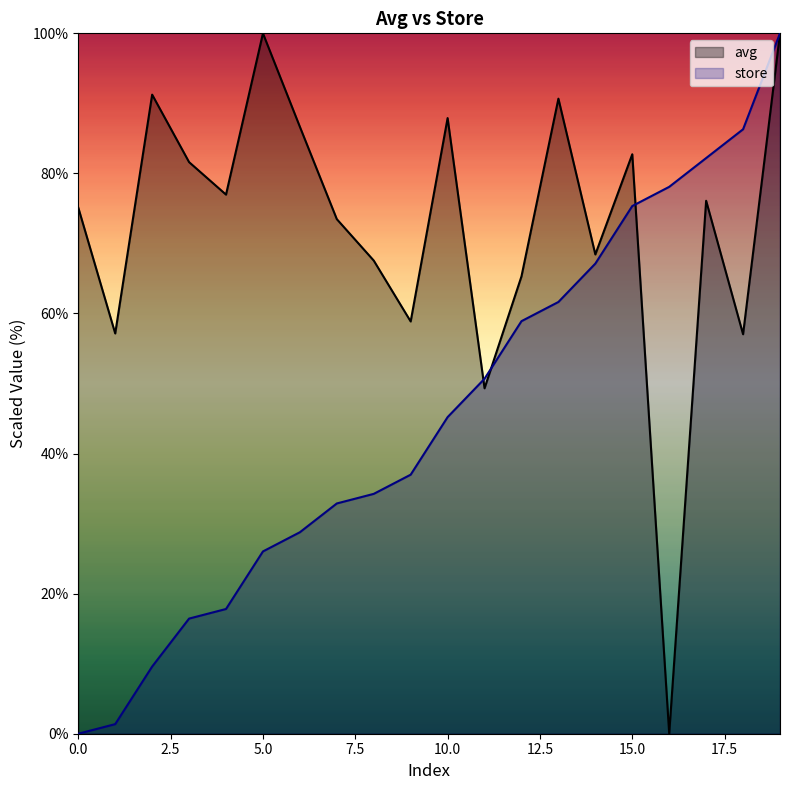

The avg series shows 32.5 at 9. True or false?

False